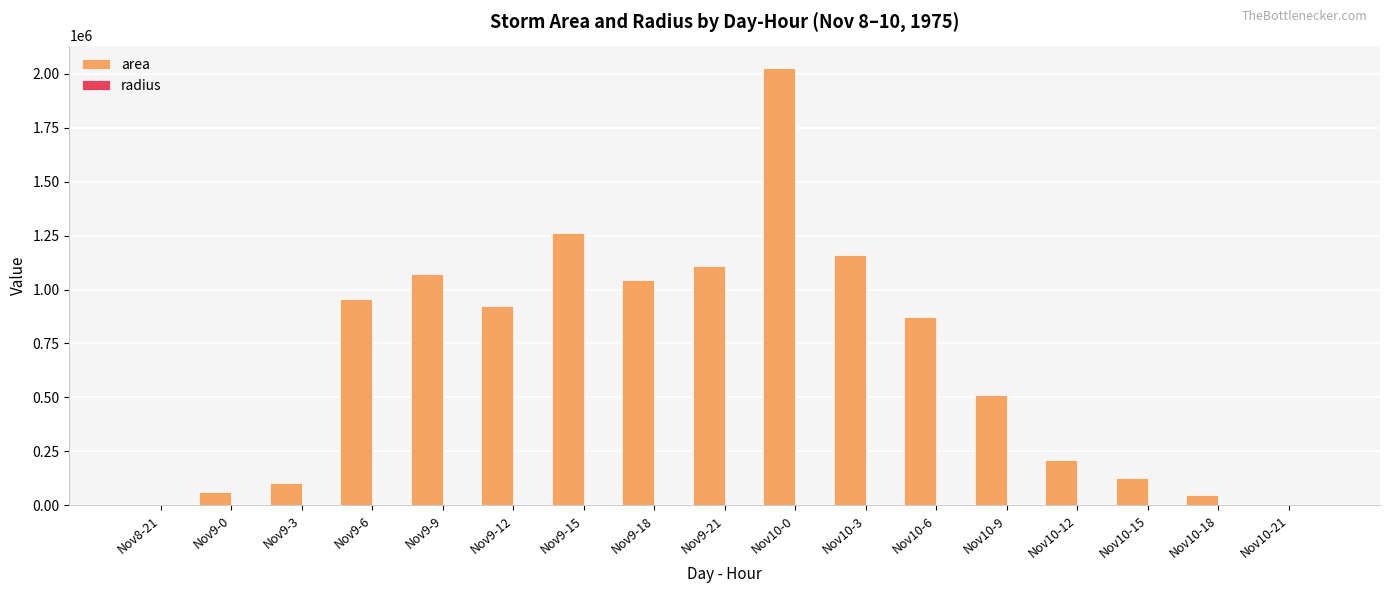

Which series has the largest total across all categories?

area